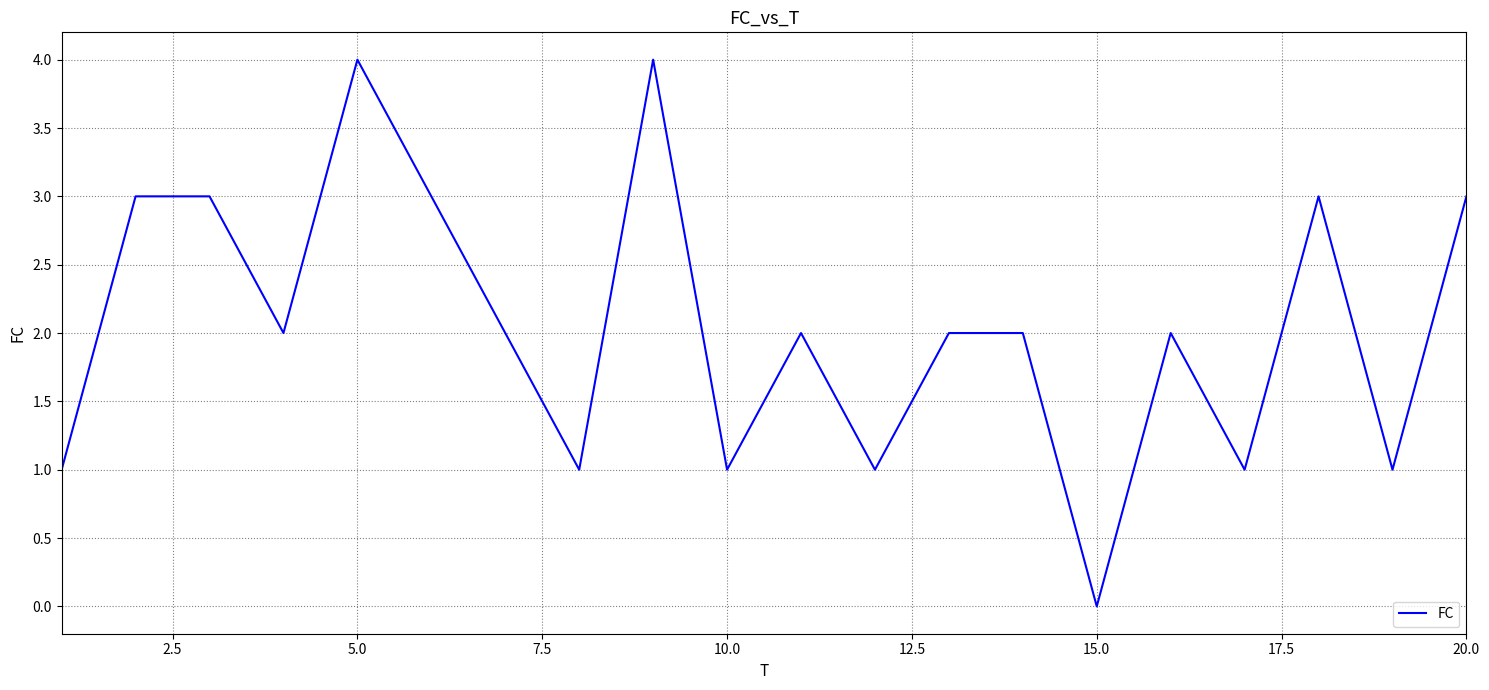

How many lines are shown in the chart?

1